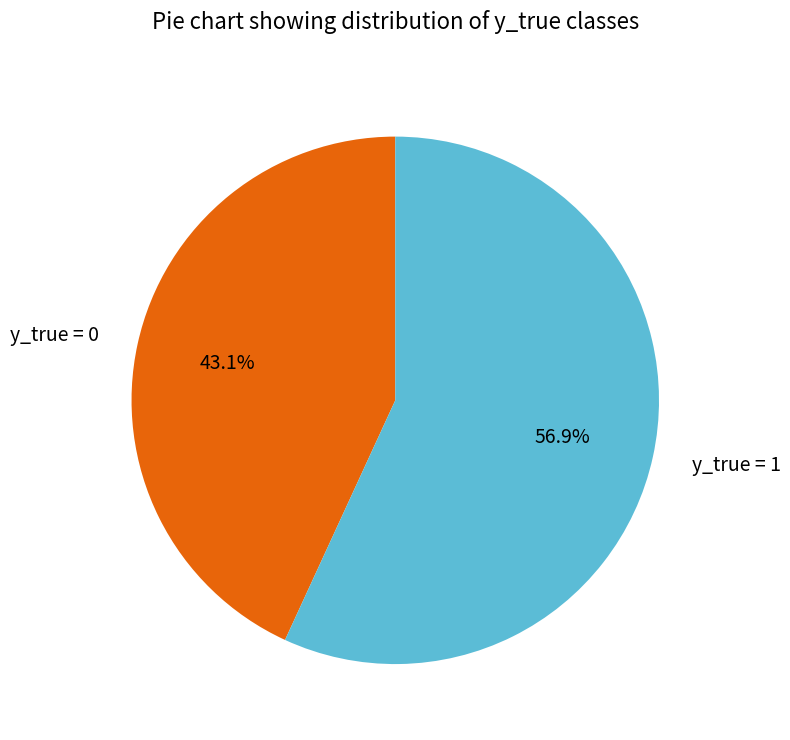

To the nearest percent, what is the combined percentage of y_true = 1 and y_true = 0?

100%